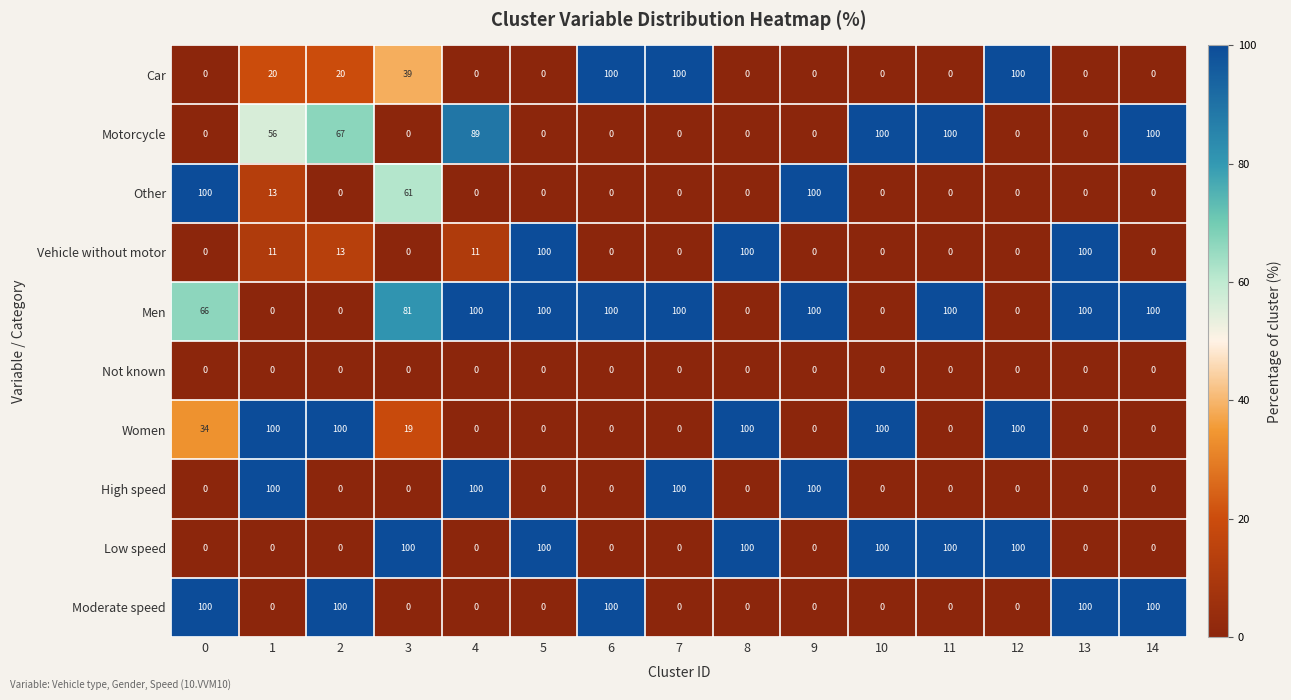

How many series are shown in this chart?

10